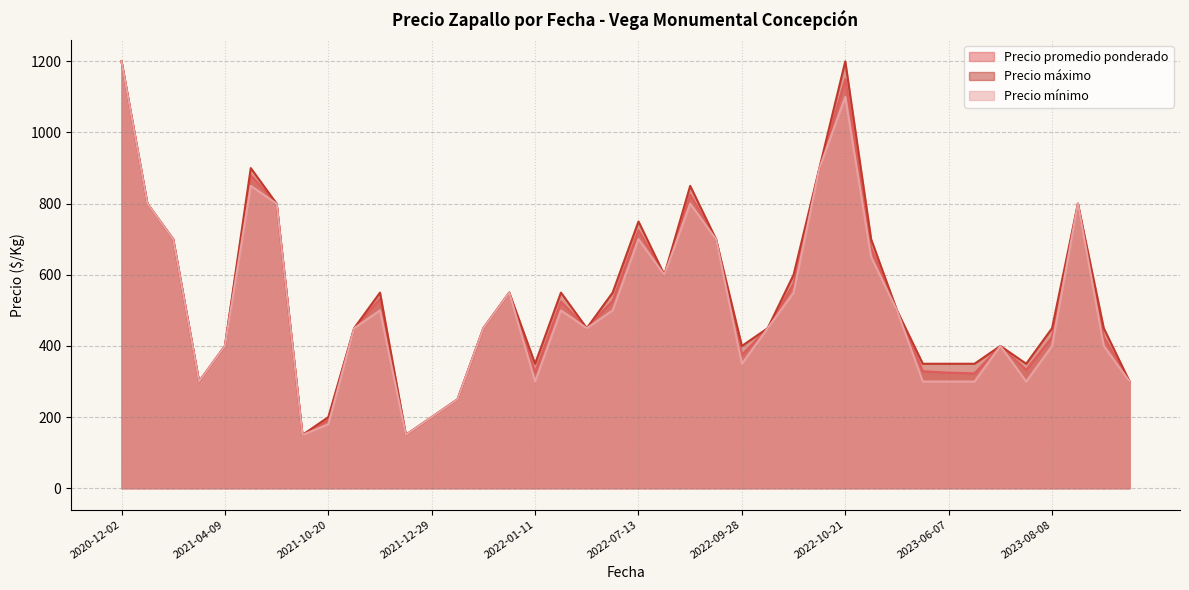

At which label does Precio máximo reach its peak?

2022-10-21